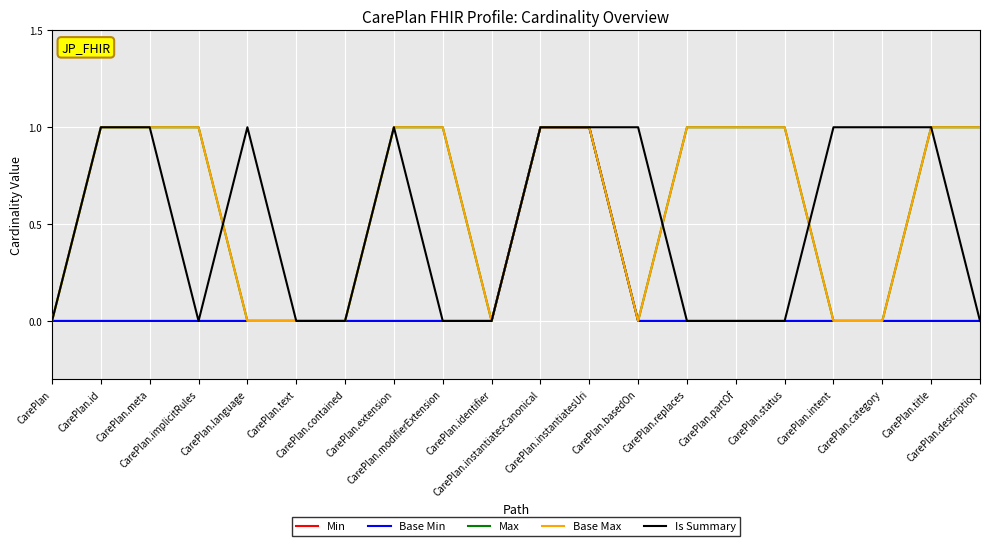

Does the chart display data point markers on the line(s)?

No